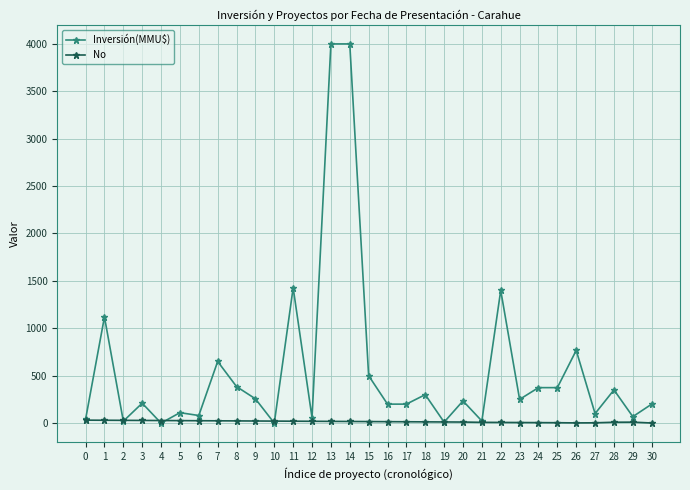

Where is the first local maximum for Inversión(MMU$)?

1